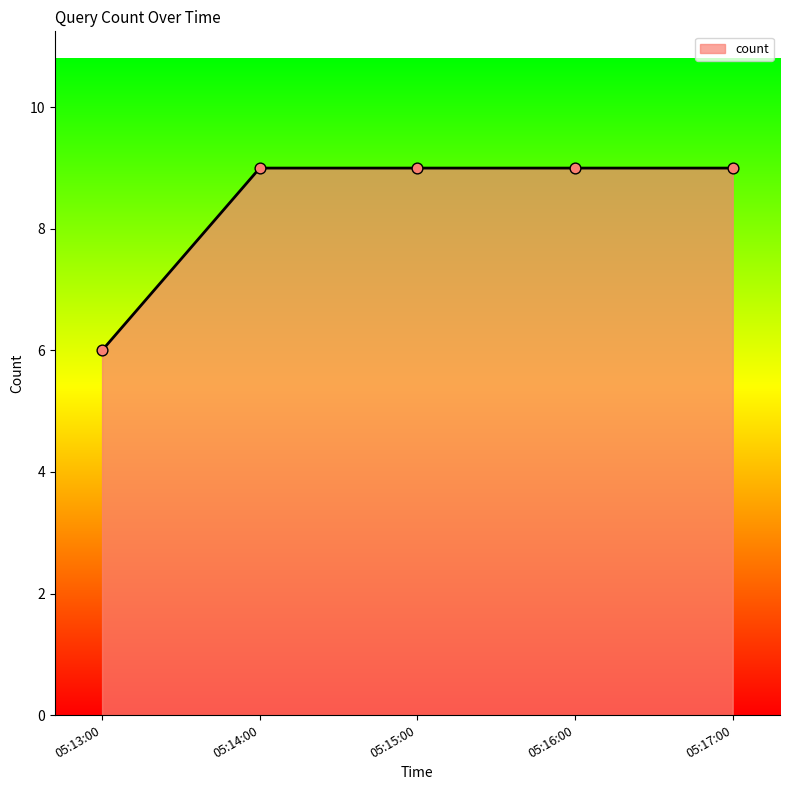

What is the ratio of the value at 05:14:00 to the value at 05:13:00?

1.5